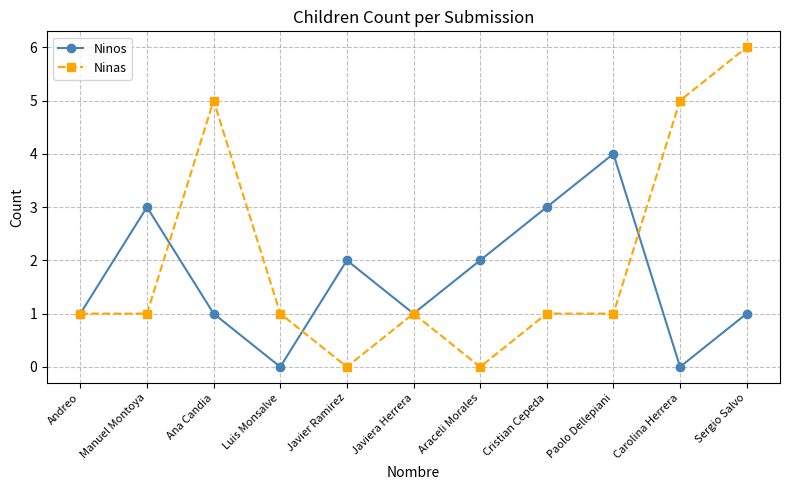

Reading left to right, what are all the values shown in this chart?

Ninos: Andreo=1	Manuel Montoya=3	Ana Candia=1	Luis Monsalve=0	Javier Ramirez=2	Javiera Herrera=1	Araceli Morales=2	Cristian Cepeda=3	Paolo Dellepiani=4	Carolina Herrera=0	Sergio Salvo=1
Ninas: Andreo=1	Manuel Montoya=1	Ana Candia=5	Luis Monsalve=1	Javier Ramirez=0	Javiera Herrera=1	Araceli Morales=0	Cristian Cepeda=1	Paolo Dellepiani=1	Carolina Herrera=5	Sergio Salvo=6